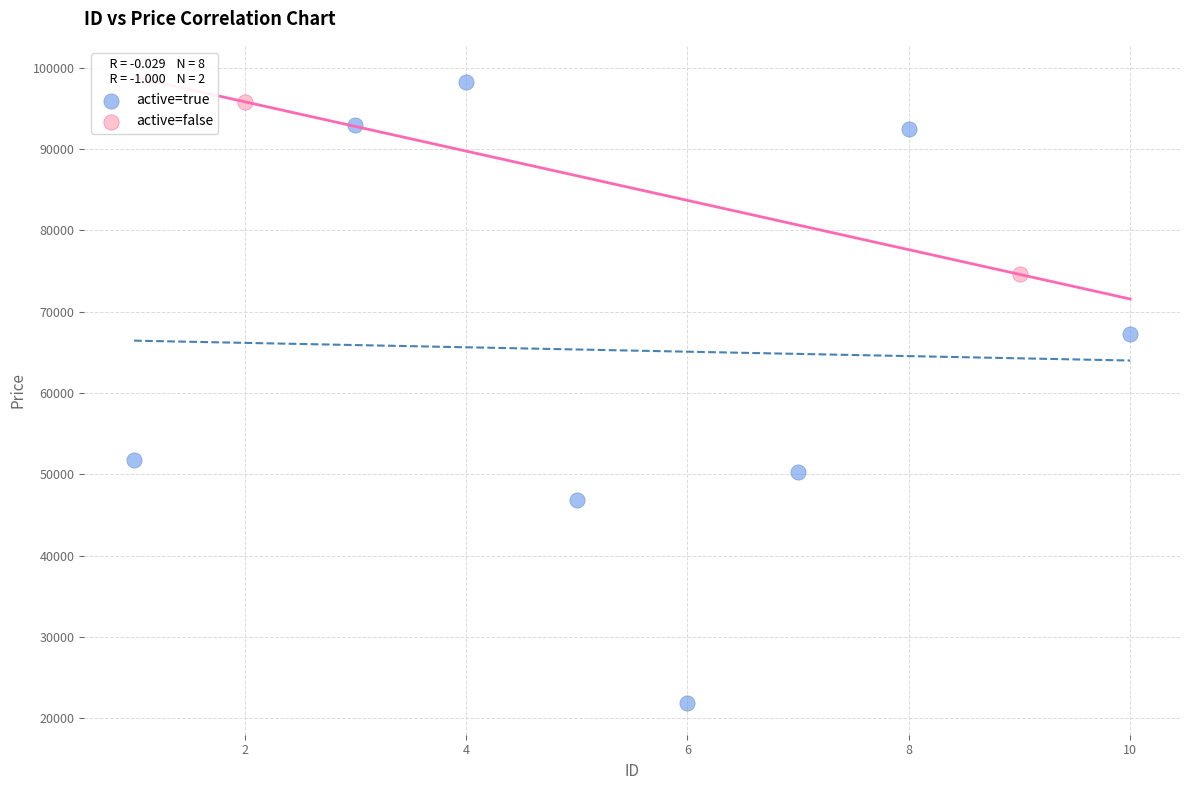

Which series has the widest spread of Y values?

active=true